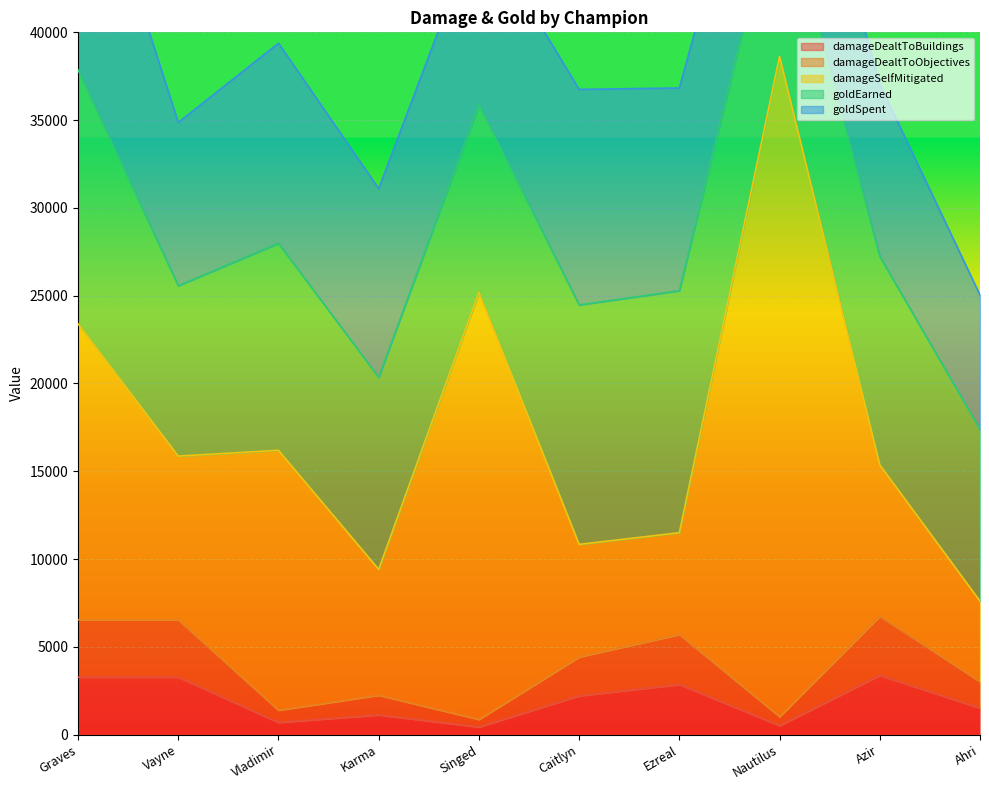

What is the label of the 1st point from the right?

Ahri